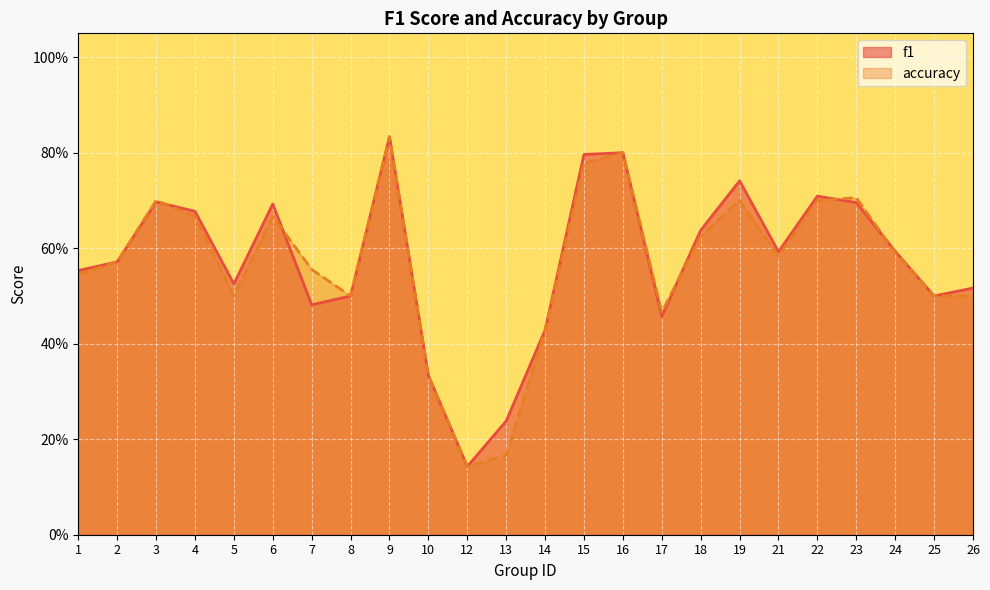

How many accuracy values are between 0 and 1?

24